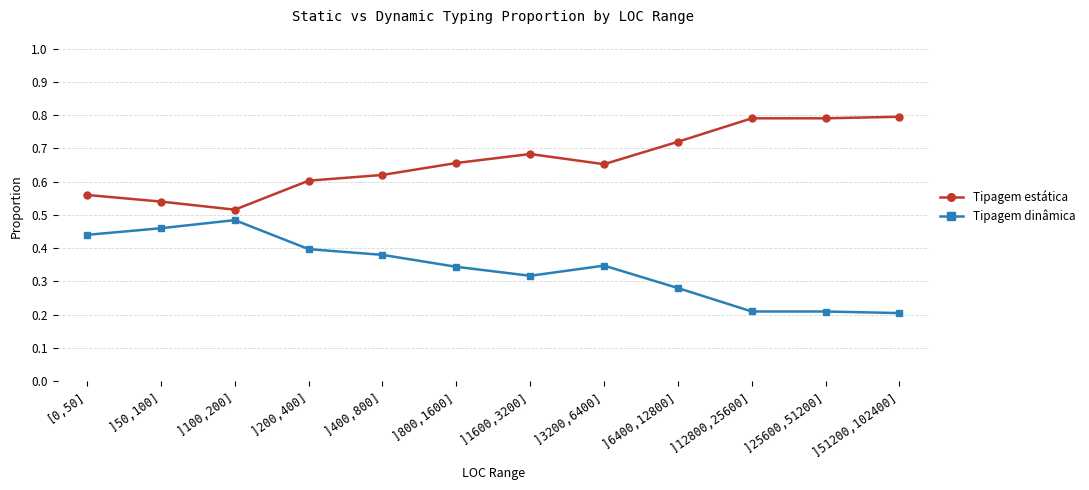

What is the greatest value displayed?

0.8